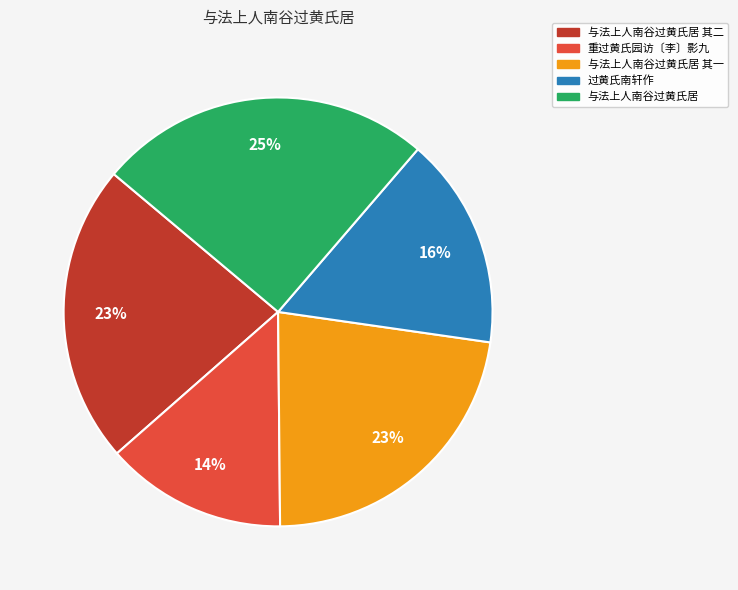

Does any single category account for the majority?

No